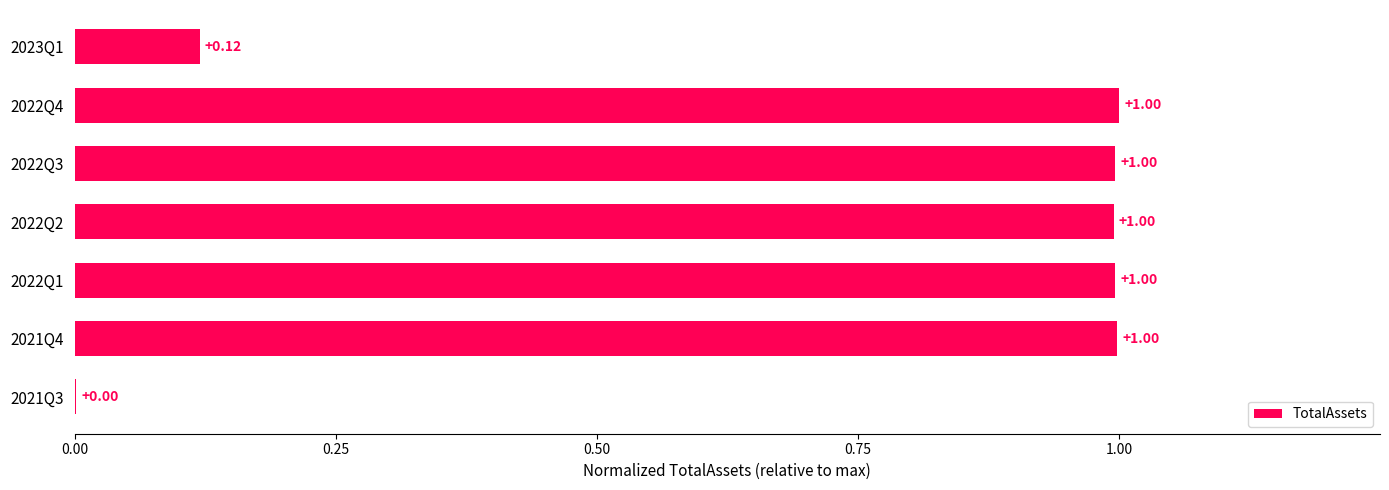

What is the ratio of the value at 2022Q3 to the value at 2022Q4?

1.0